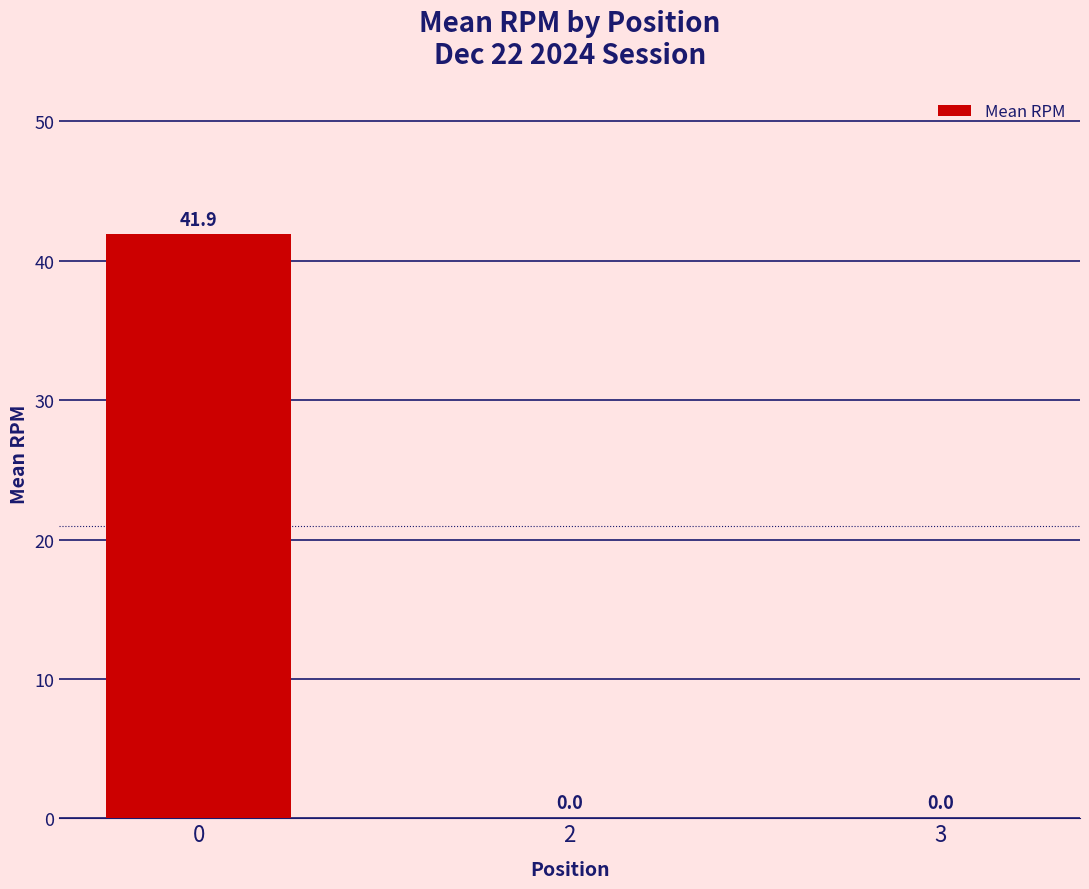

Is it true that the value at 3 is 17.7?

False